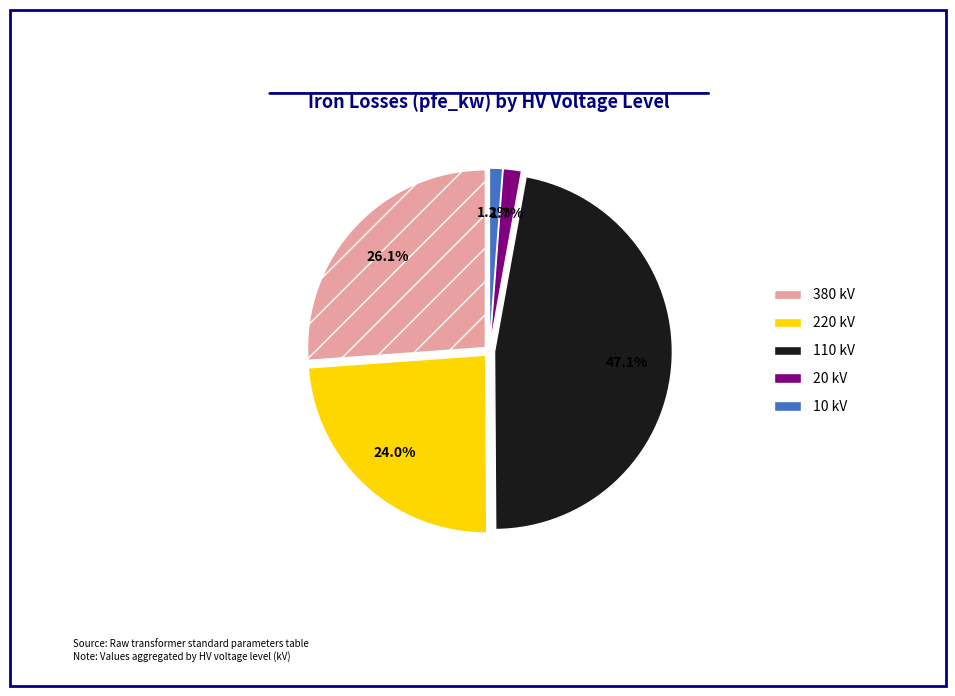

Which category has the biggest portion of the pie?

110 kV